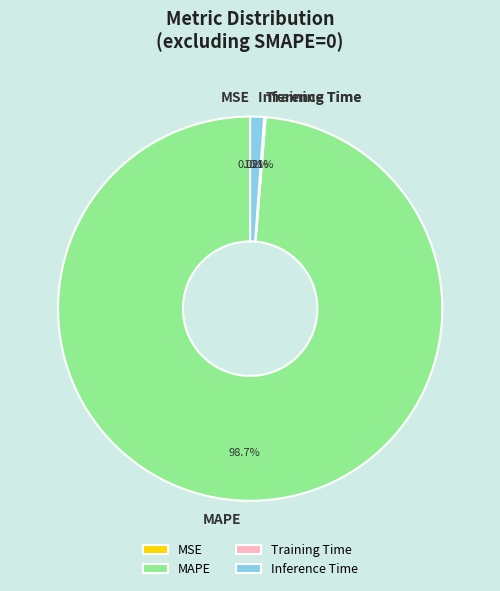

What portion of the pie excludes MAPE?

1.3%